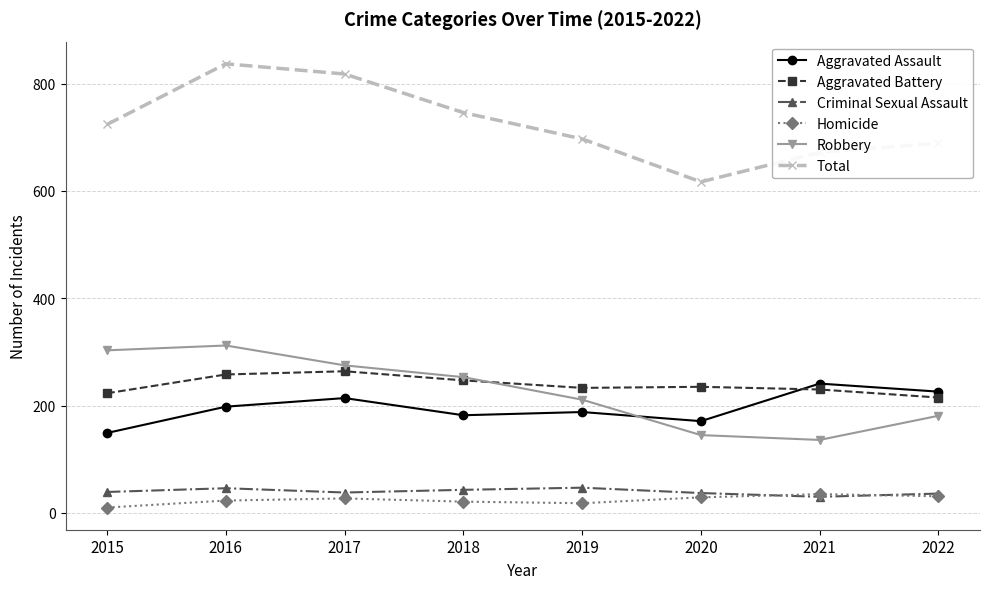

True or false: Criminal Sexual Assault and Total cross at least once.

False